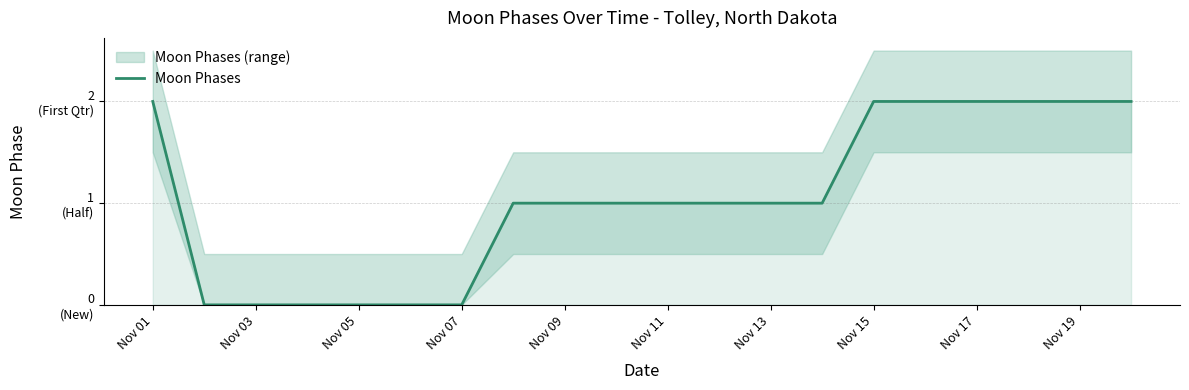

What position from the right is Nov 13?

8